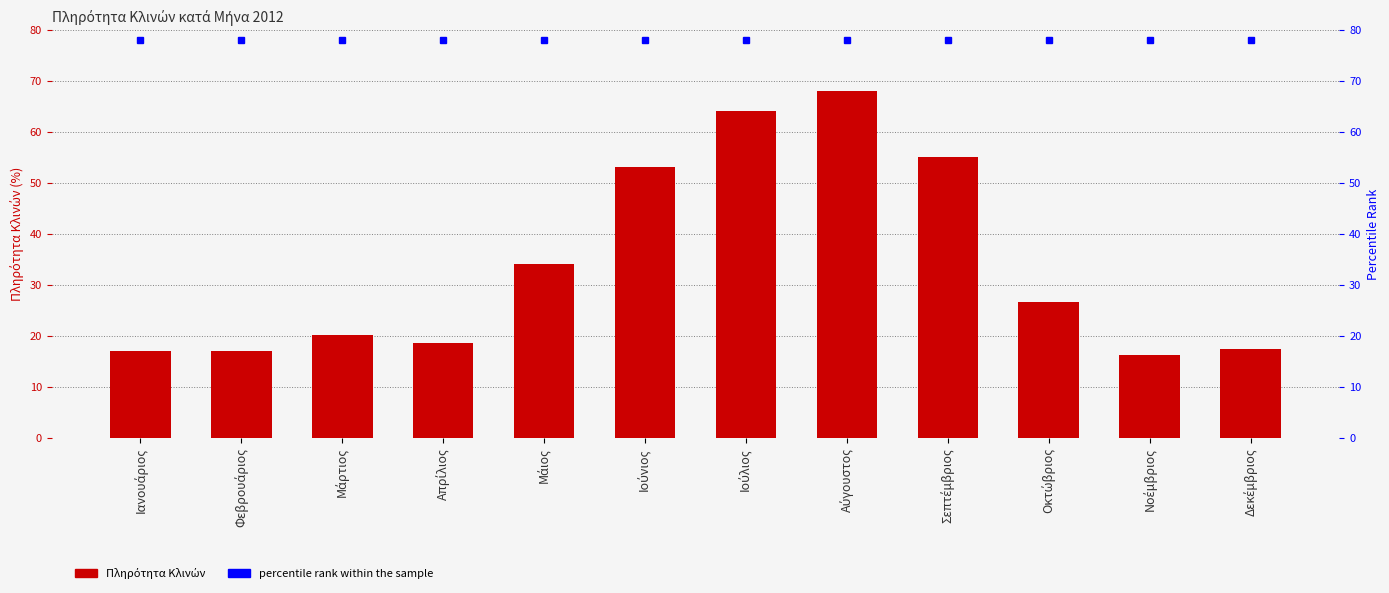

What is the label of the 8th bar from the left?

Αύγουστος